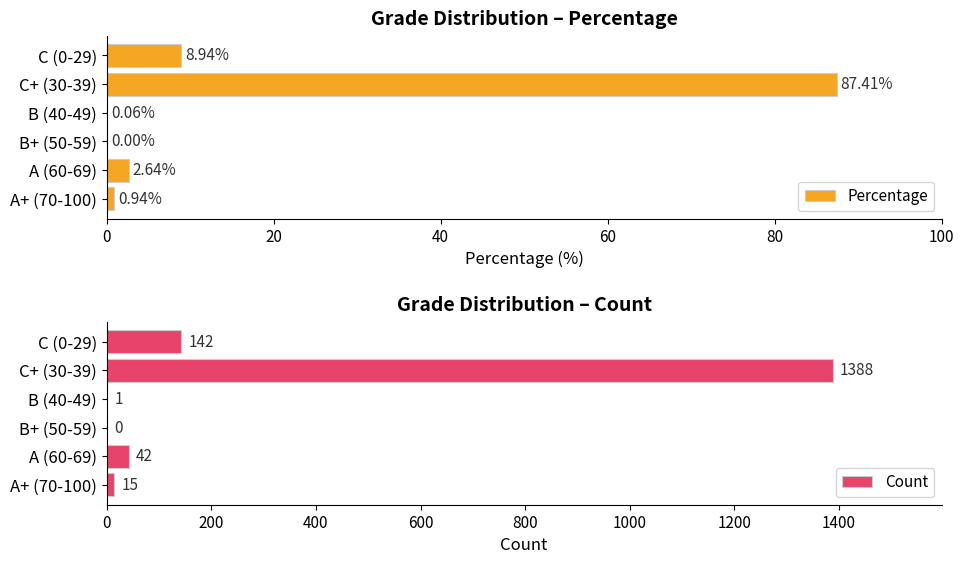

What value does the Percentage series have at C (0-29)?

8.9